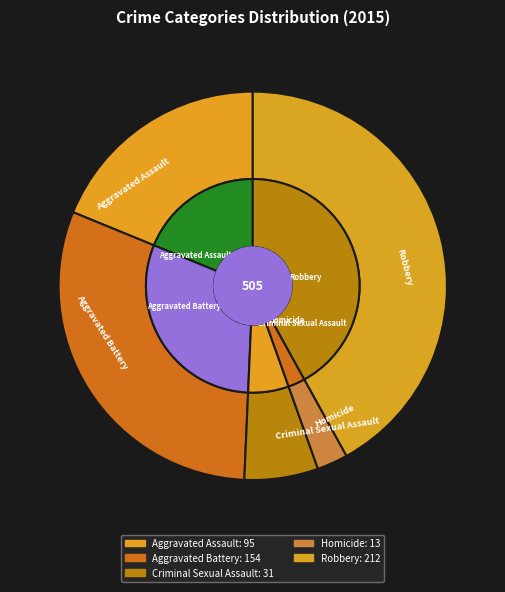

To the nearest percent, what is the combined percentage of Aggravated Battery and Criminal Sexual Assault?

37%